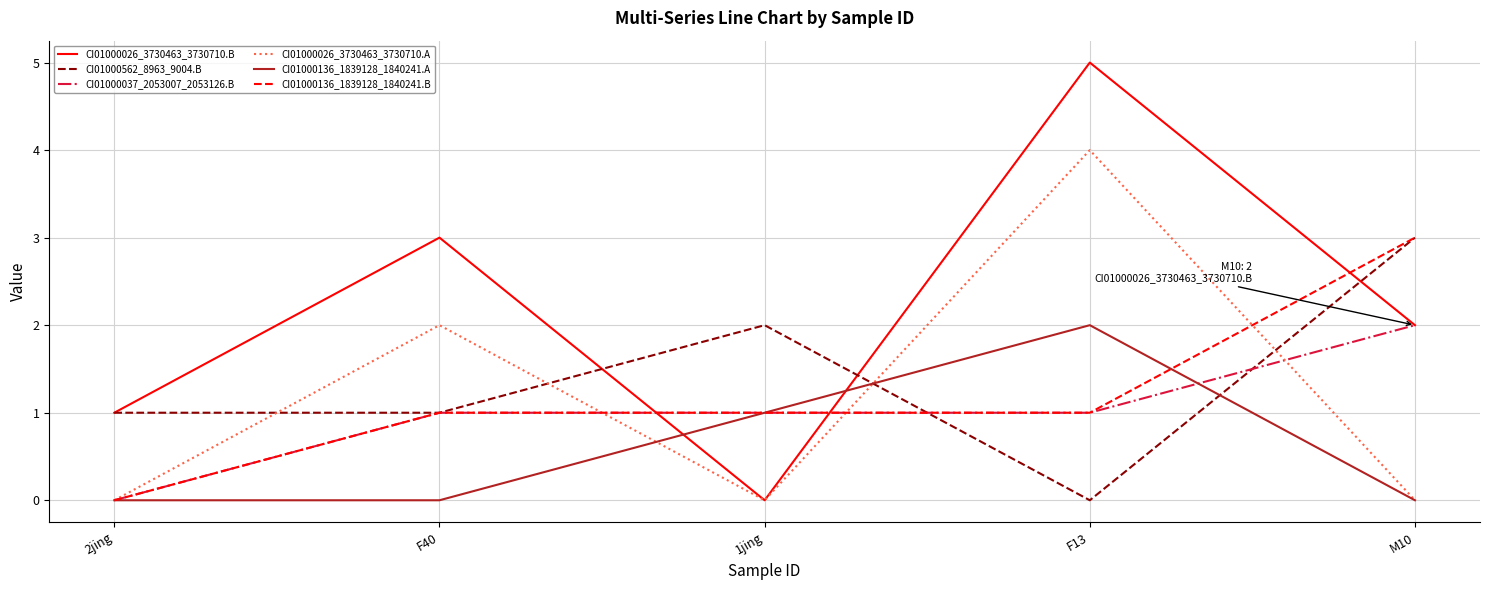

Is this an area chart (filled region under the line)?

No